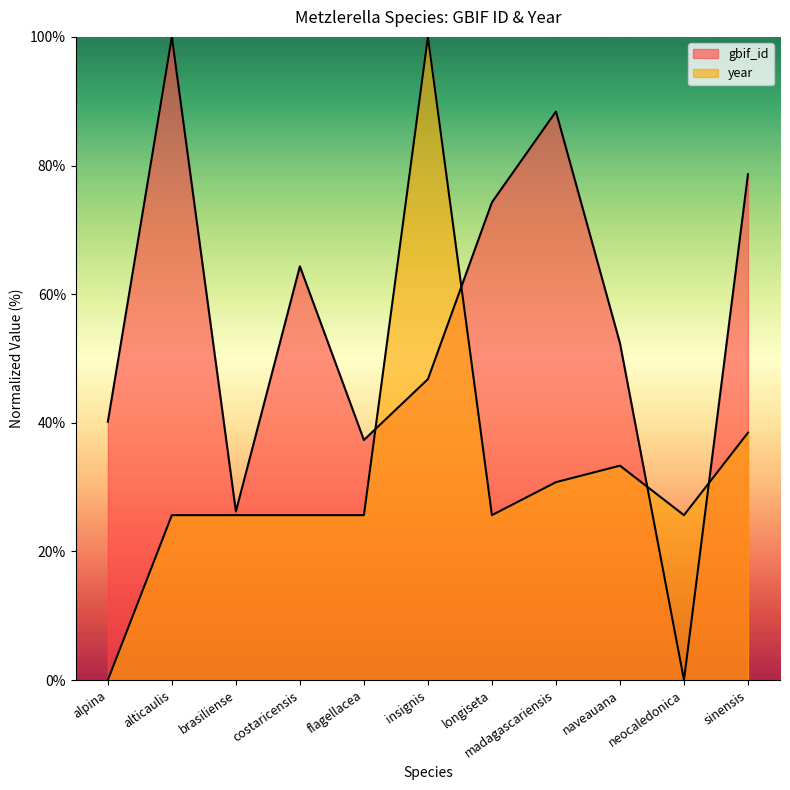

At which category does gbif_id reach its first local peak?

alticaulis